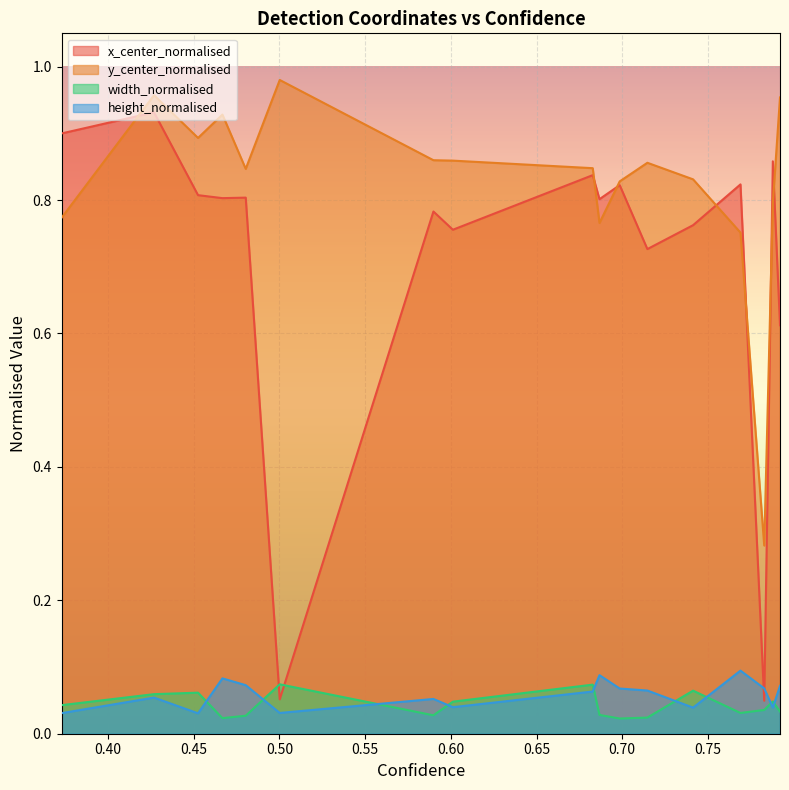

List the series in order of their peak value, highest first.

y_center_normalised, x_center_normalised, height_normalised, width_normalised